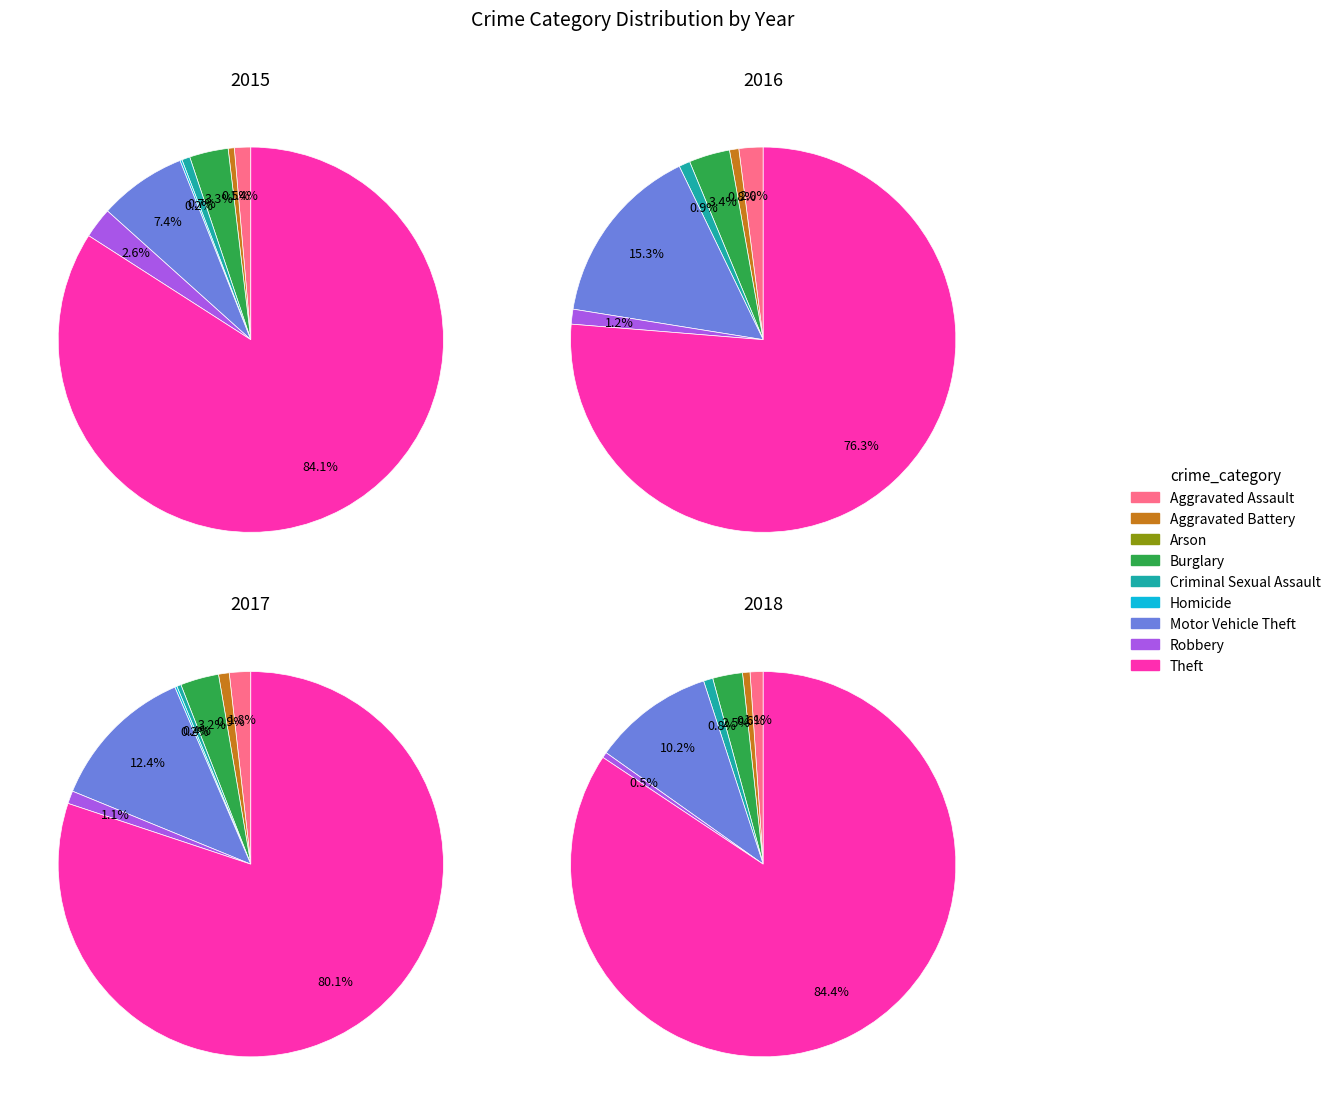

Combined, what portion of the pie is Criminal Sexual Assault and Motor Vehicle Theft?

8.0%